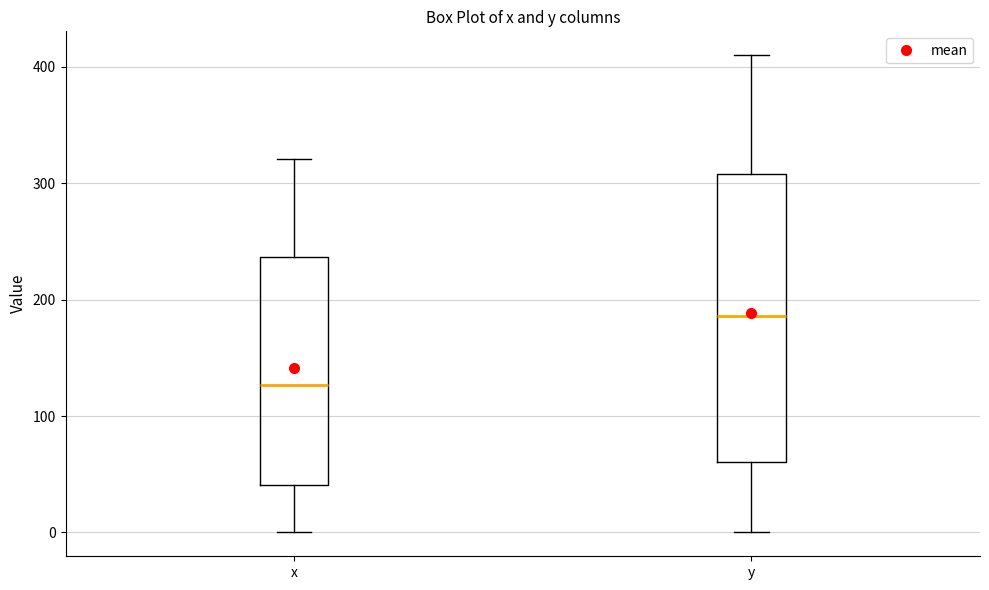

Reading left to right, transcribe this box plot: for each box, give where its median line is, the range the box spans, and where its two whiskers end, as read against the y-axis. The values are not printed on the chart, so give them approximately, as read against the axis.

x: median 130, box 40 to 240, whiskers 0 to 320
y: median 190, box 60 to 310, whiskers 0 to 410